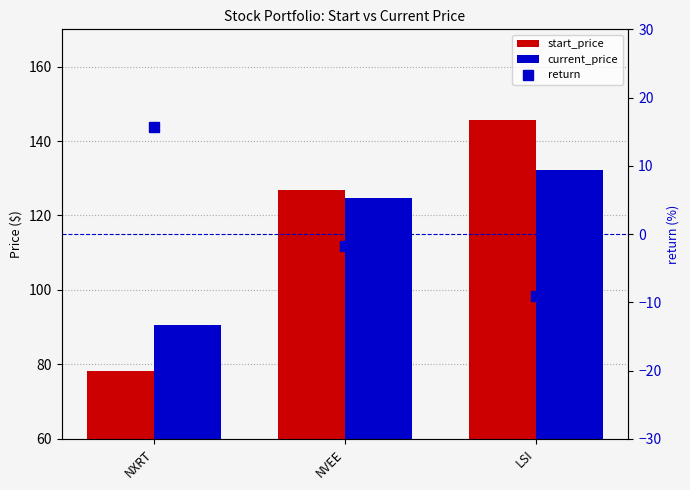

At which category is the sum across all series the highest?

LSI